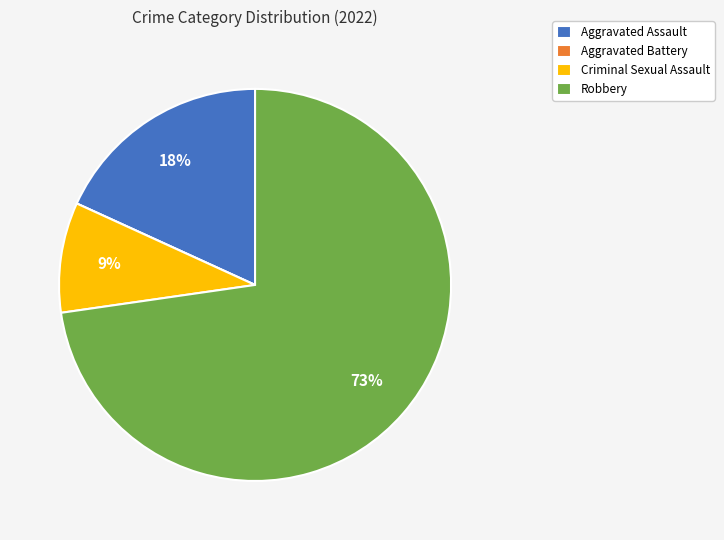

To the nearest percent, what percentage of the pie is Aggravated Assault?

18%